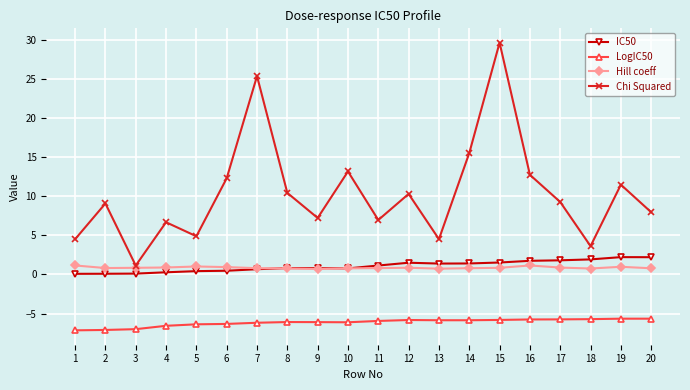

Where does the IC50 series first go above 1?

11